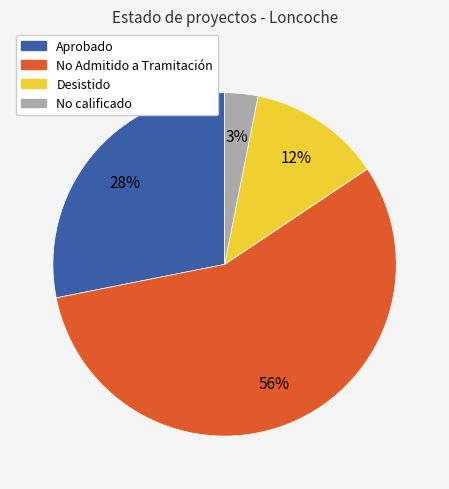

Which category has the biggest portion of the pie?

No Admitido a Tramitación